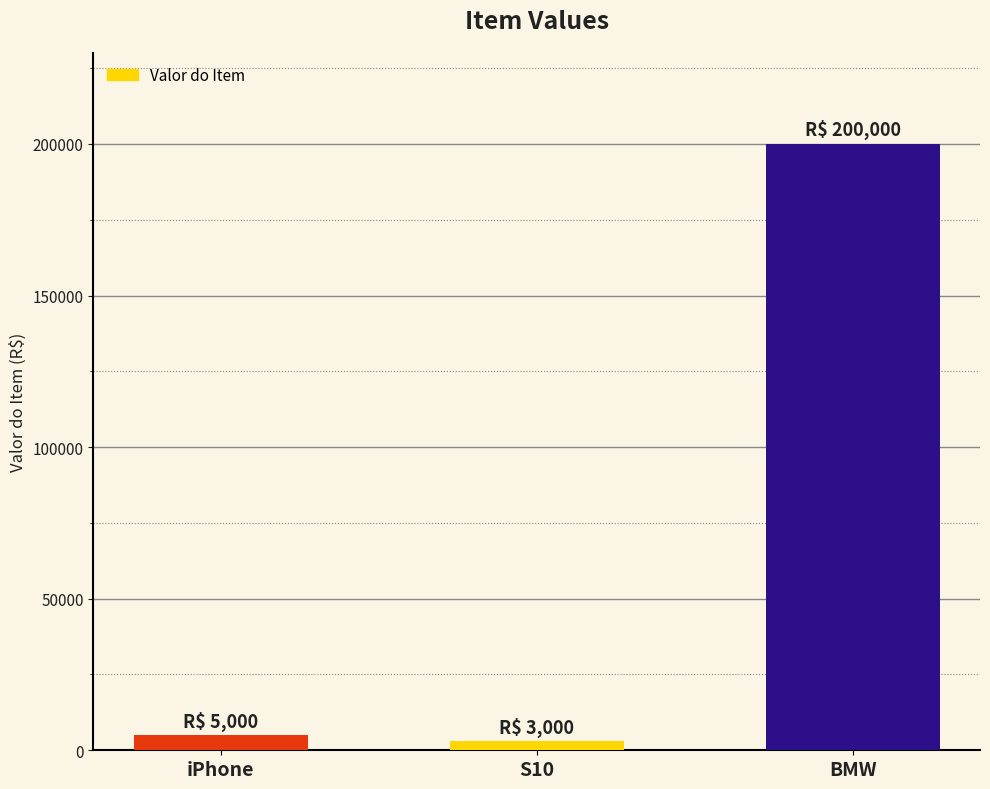

What is the change in value from iPhone to S10?

-2000